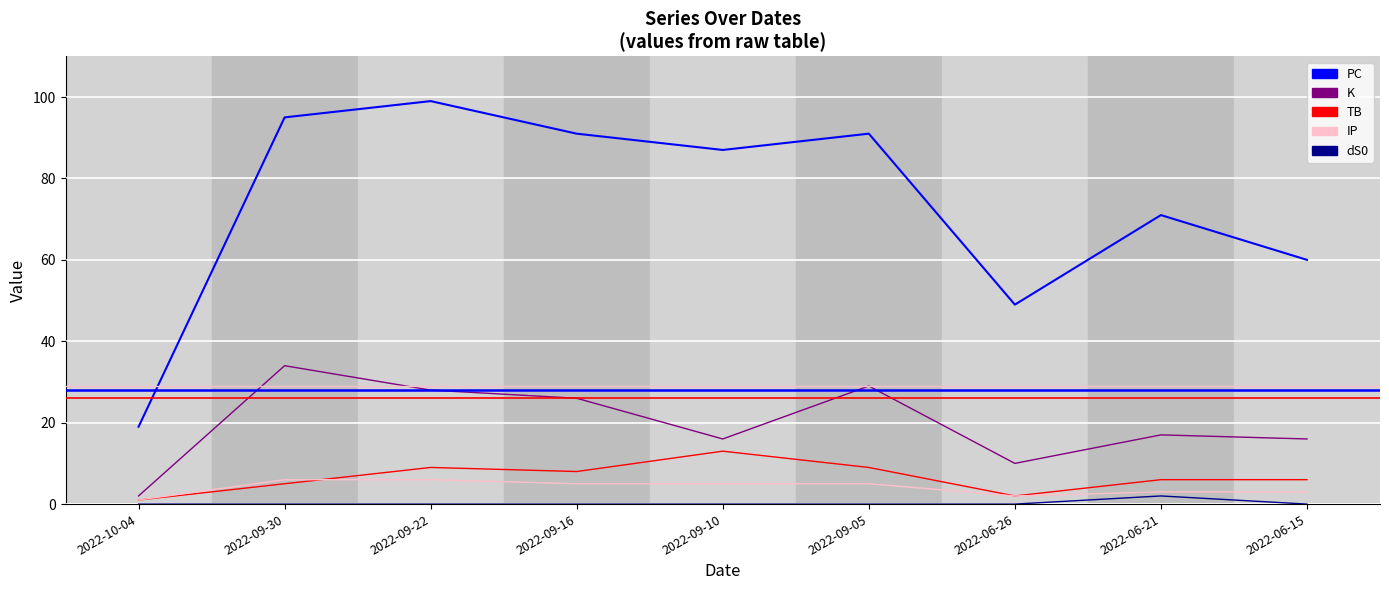

Is it true that TB equals 5 at 2022-09-10?

False